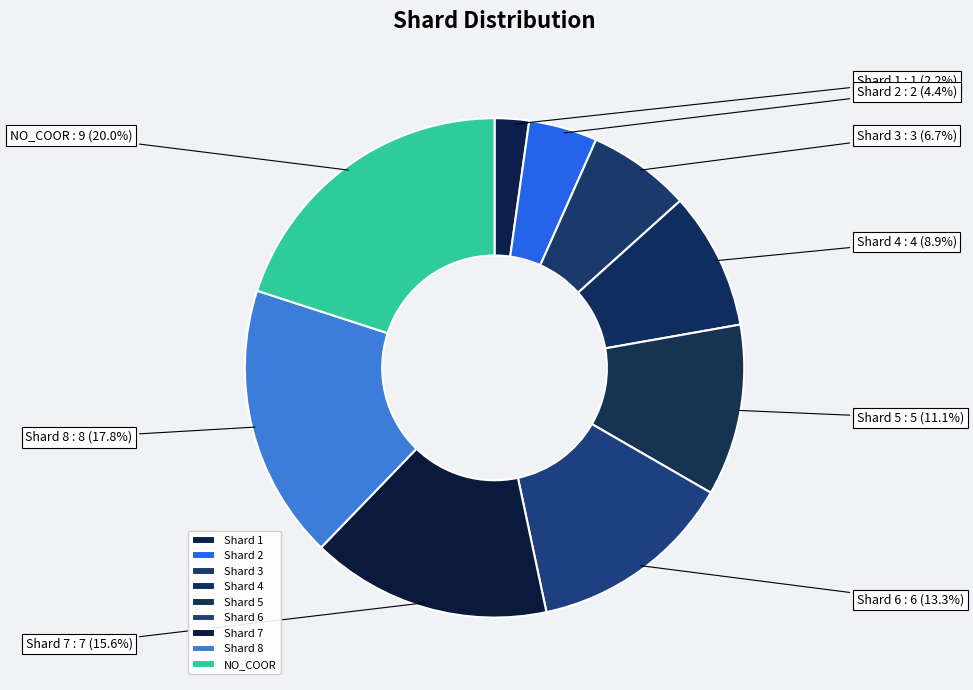

To the nearest percent, what is the average slice percentage?

11%